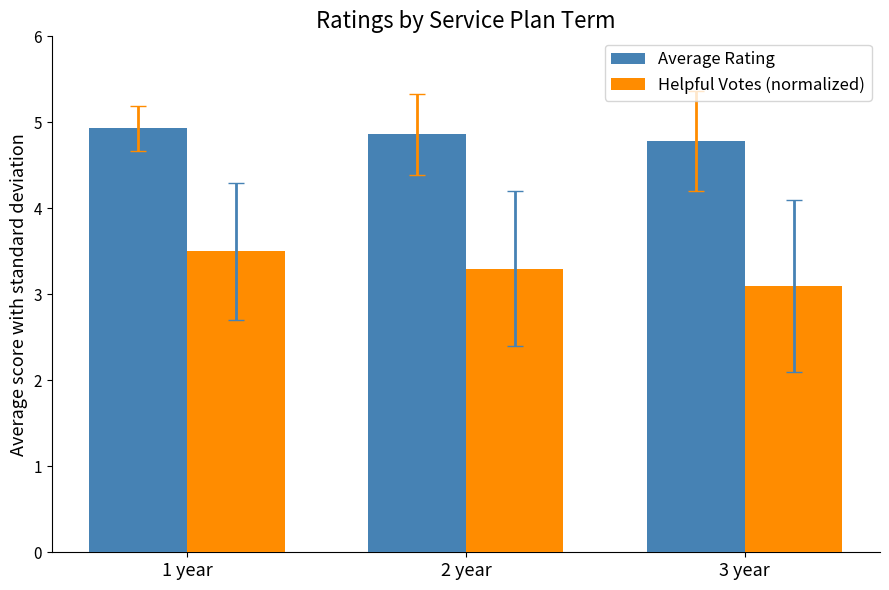

Count the number of categories in the chart.

3